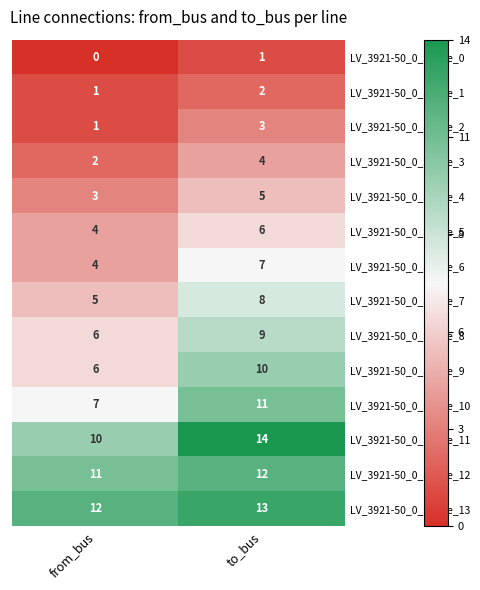

What is the difference between the highest and lowest values at from_bus?

12